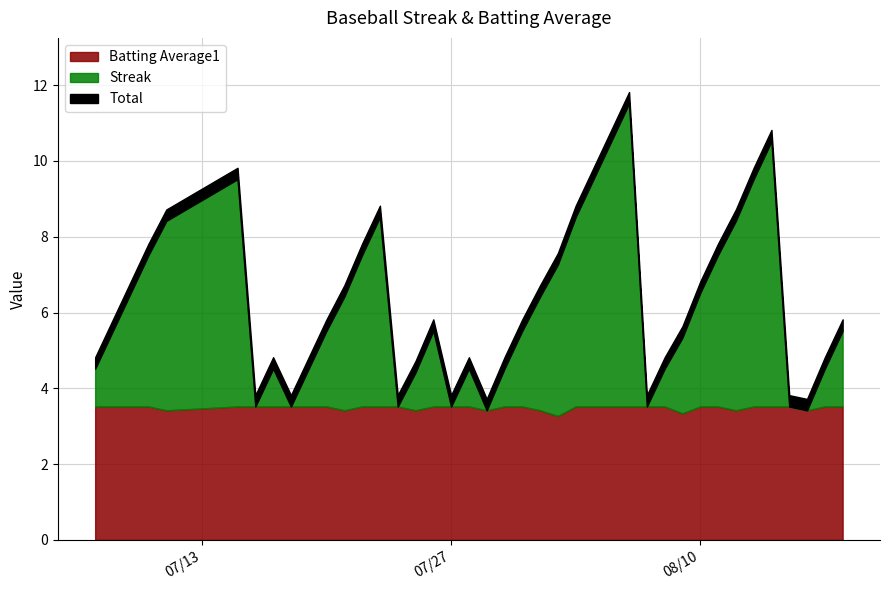

What is the highest value of the Batting Average1 series?

3.5